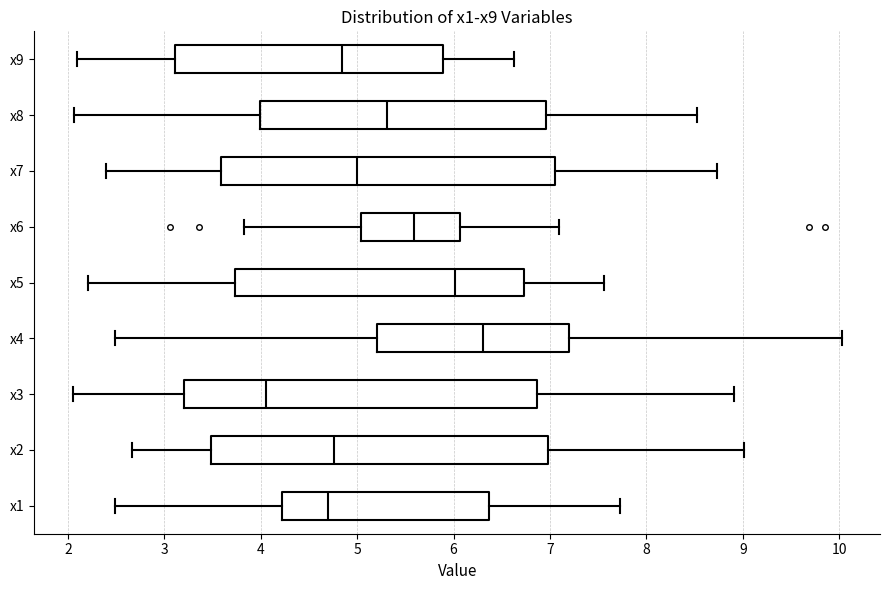

Where is the right edge of the box for x3 on the x-axis? The values are not printed on the chart, so give them approximately, as read against the axis.

6.9